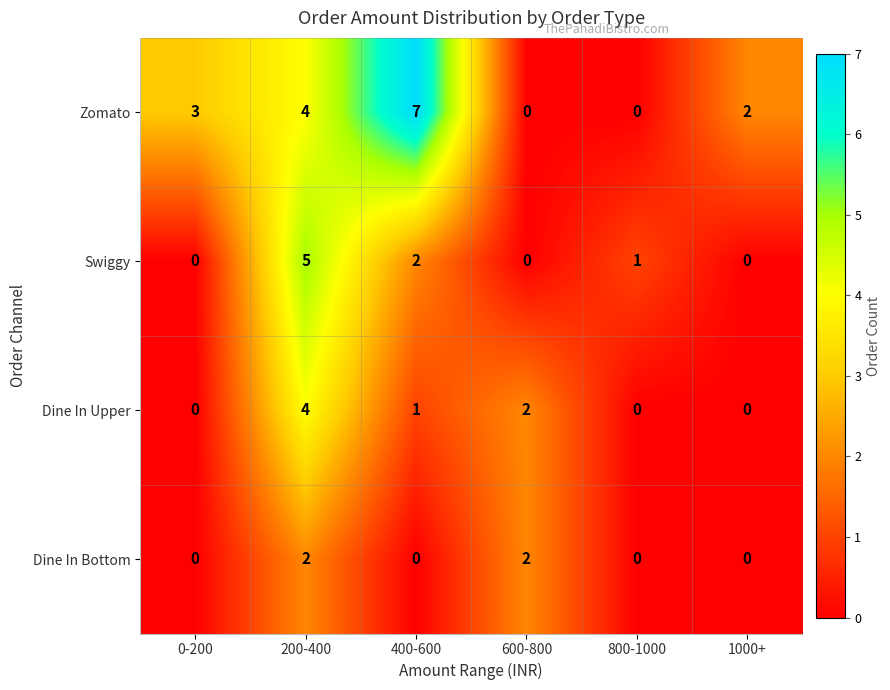

Which series has the largest total across all categories?

Zomato